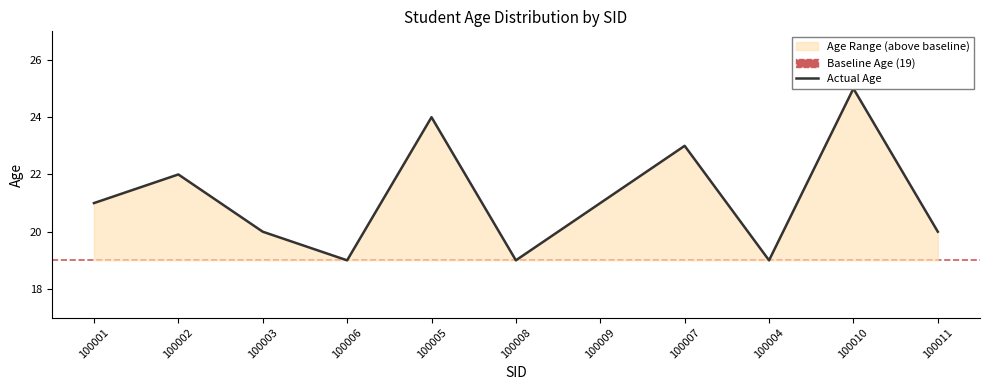

Count the values in the range 19 to 23.

9